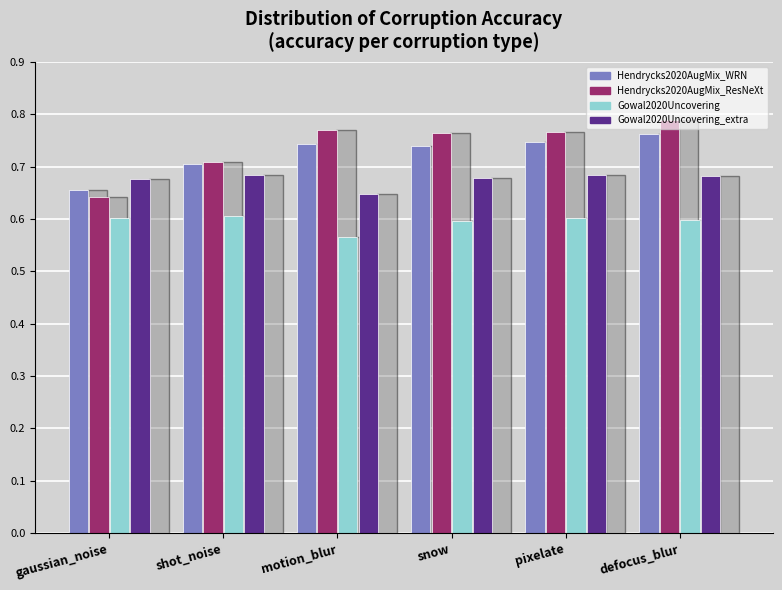

At how many categories does at least one series exceed 0?

6